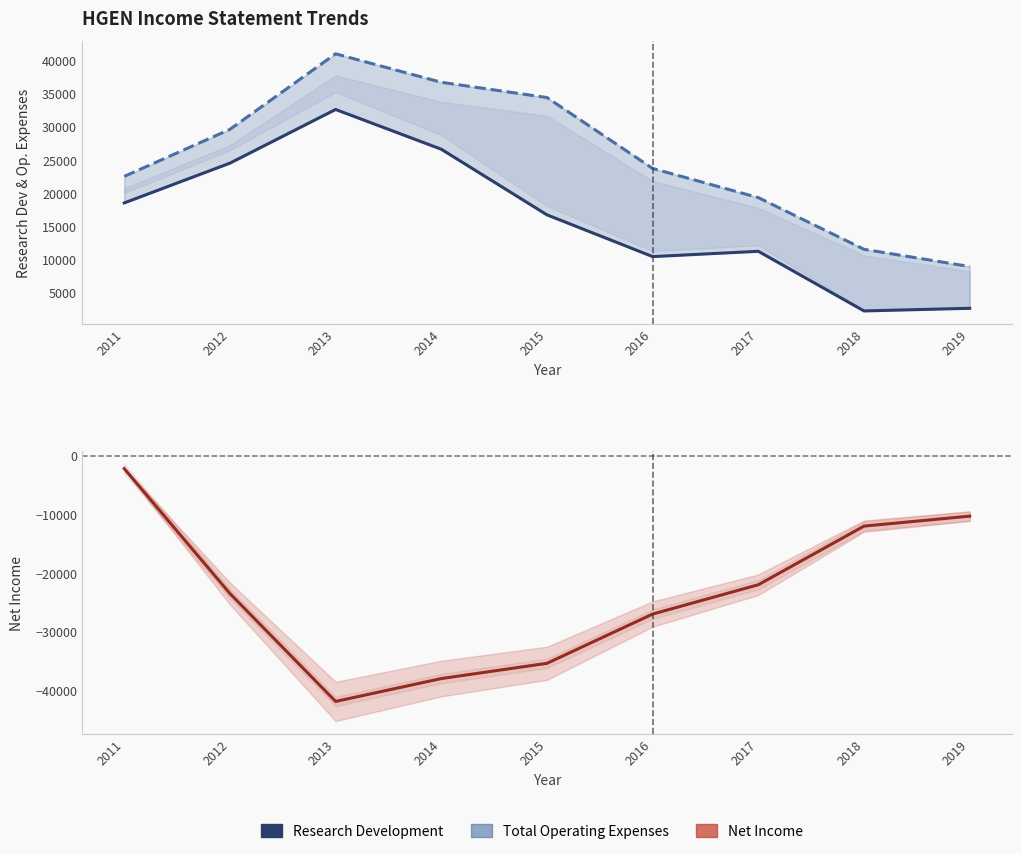

Which series has the largest total across all categories?

Total Operating Expenses